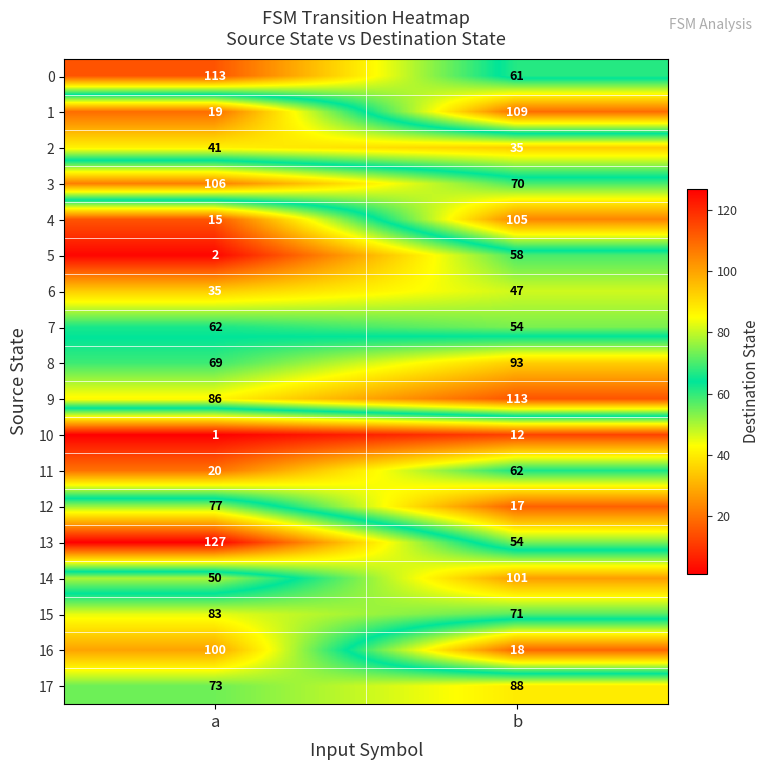

Is it true that 10 equals 1 at a?

True